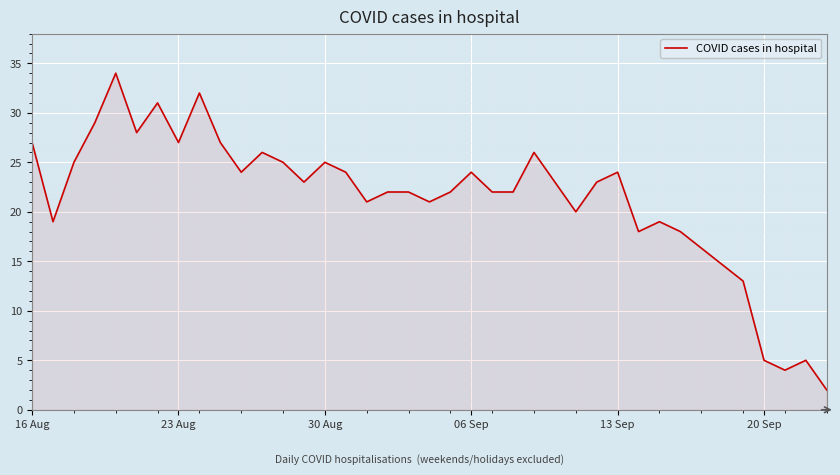

What is the maximum value shown in the chart?

34